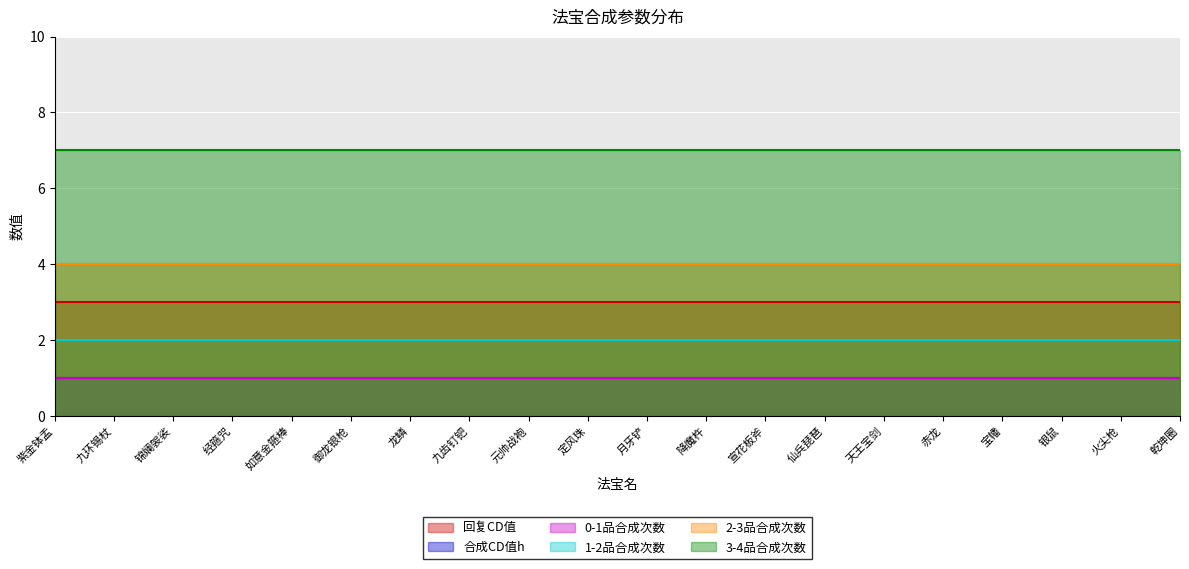

What is the label of the 3rd point from the right?

银鼠